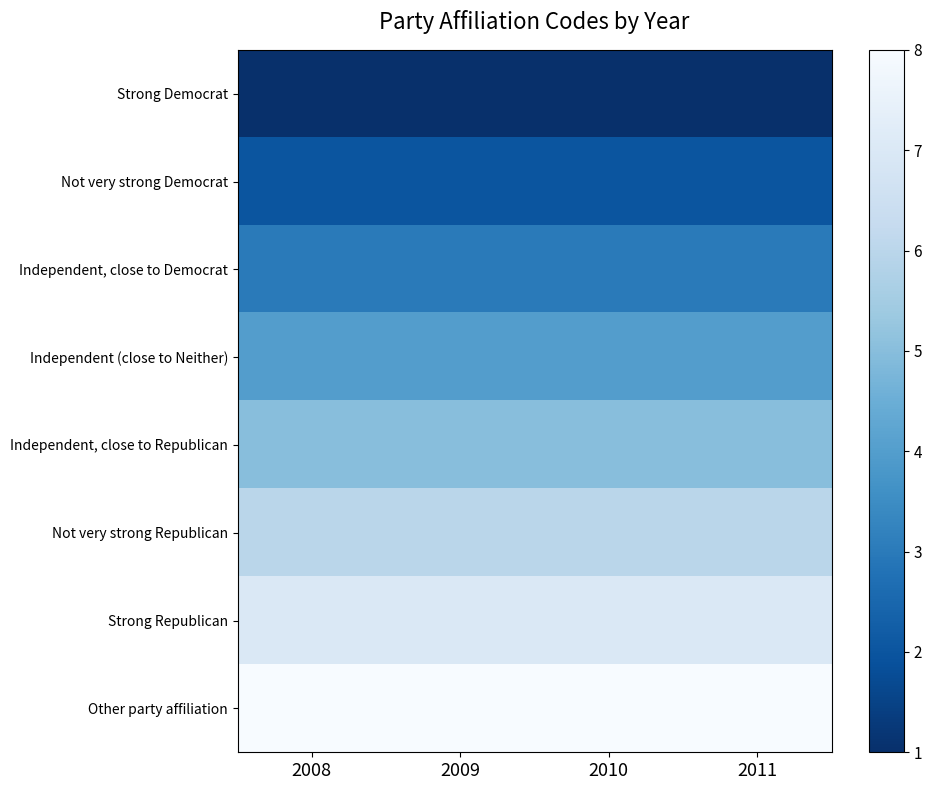

At which category is the sum across all series the highest?

2008